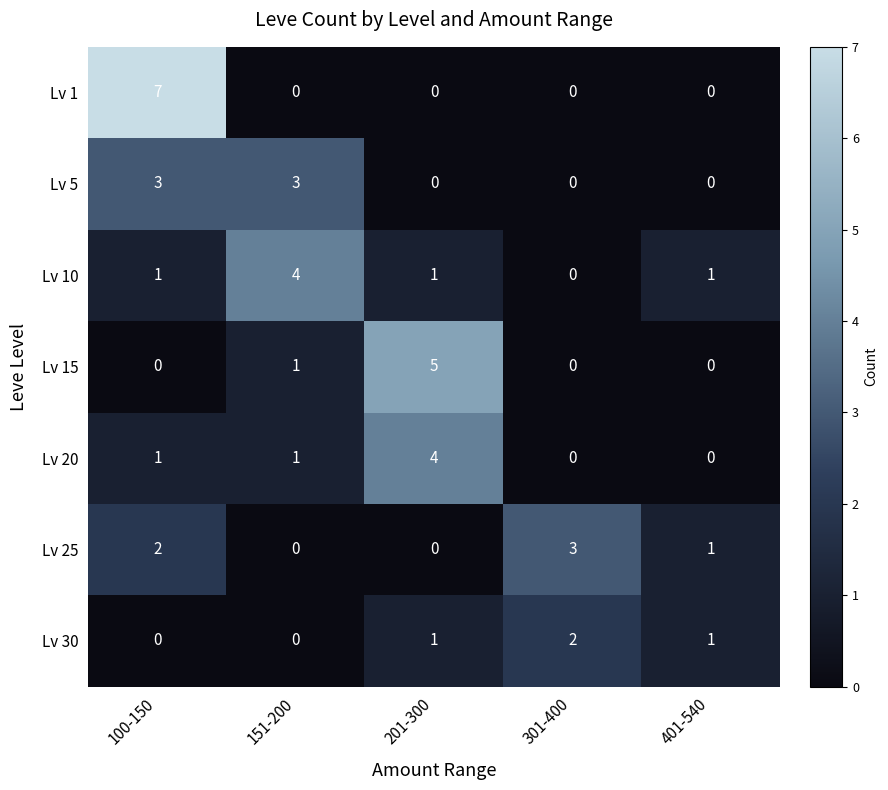

What is the difference between the maximum and second lowest values in the Lv 20 series?

4